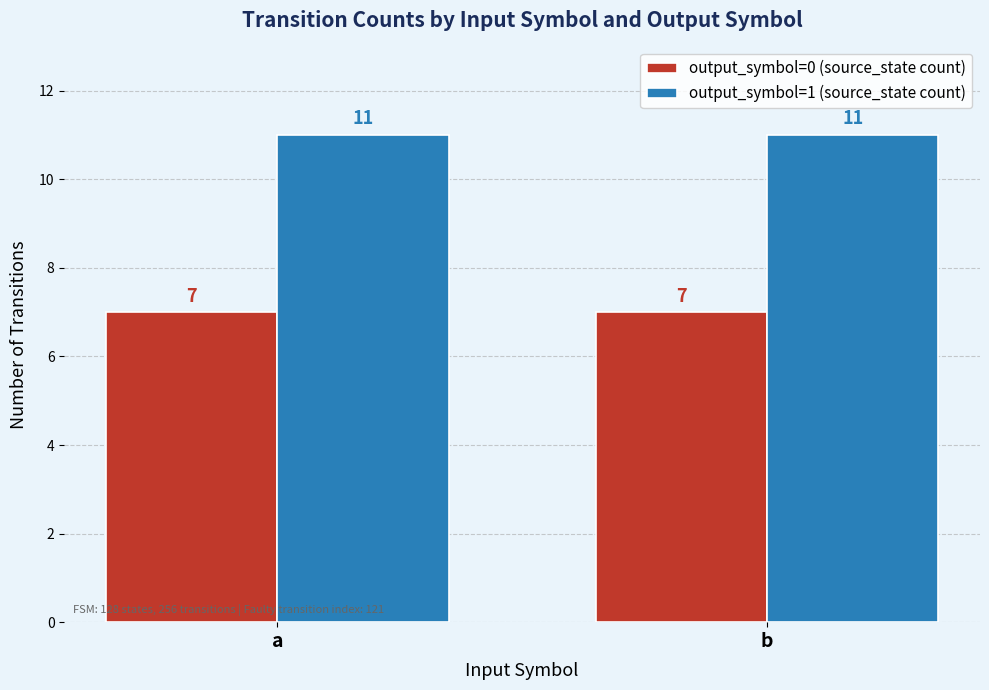

Which series has the largest total across all categories?

output_symbol=1 (source_state count)